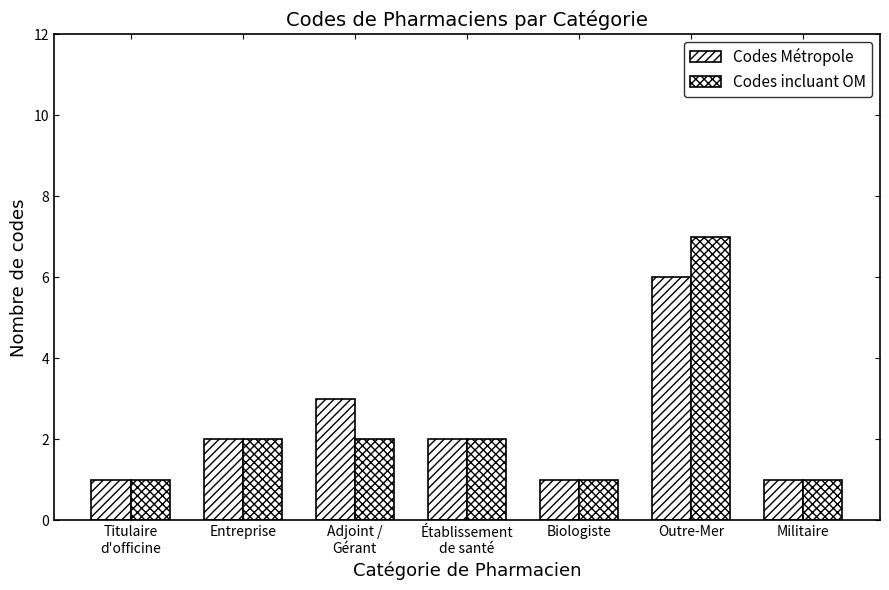

At Établissement
de santé, list the series in order from smallest to largest.

Codes Métropole, Codes incluant OM